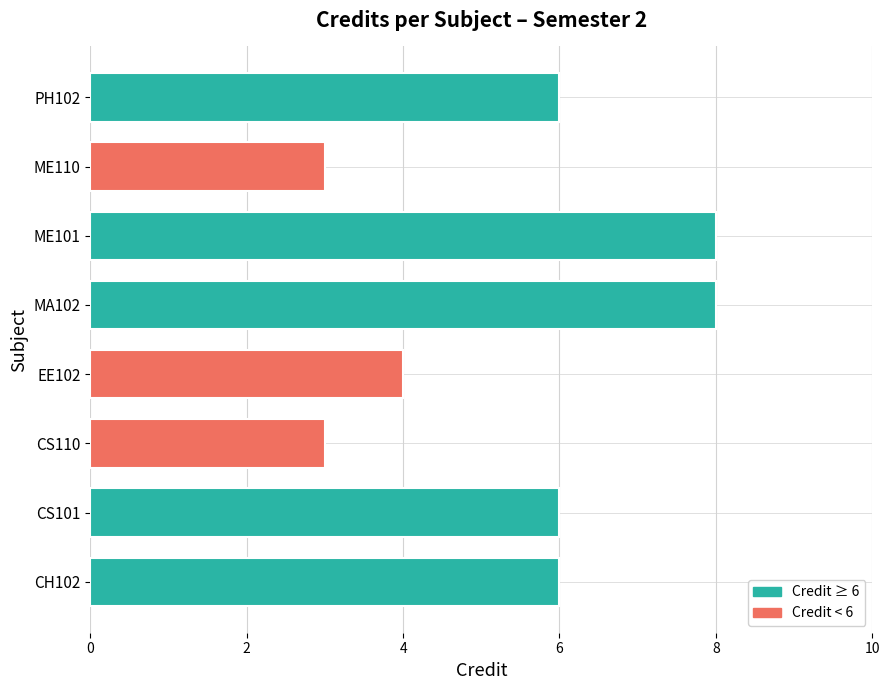

What is the average value?

6